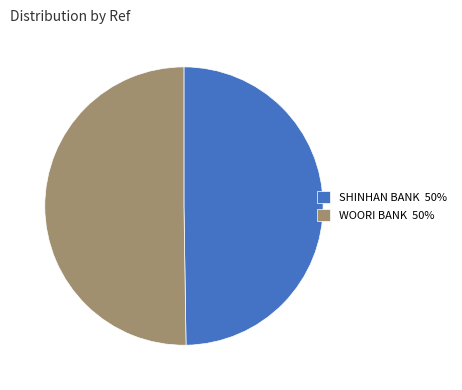

The WOORI BANK 50% slice represents 50% of the pie. True or false?

True